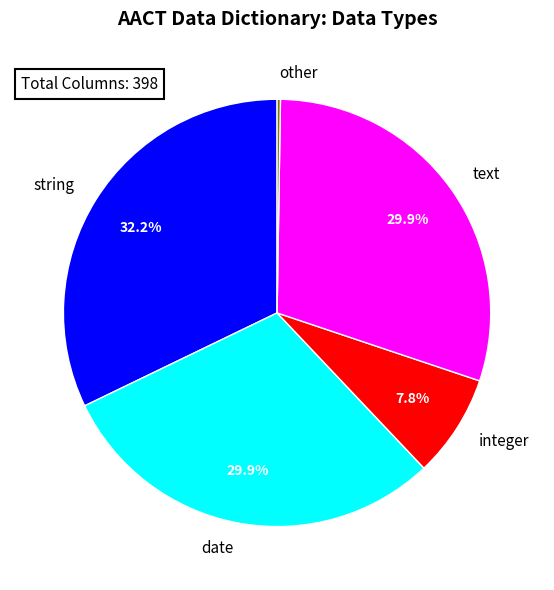

Which category has the biggest portion of the pie?

string